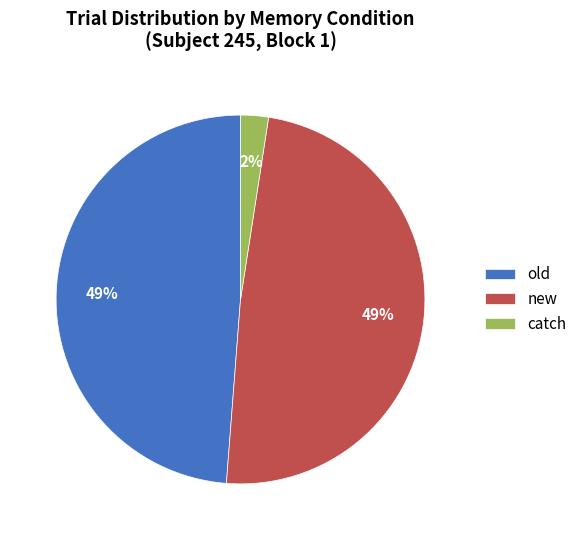

Which category has the smallest portion of the pie?

catch